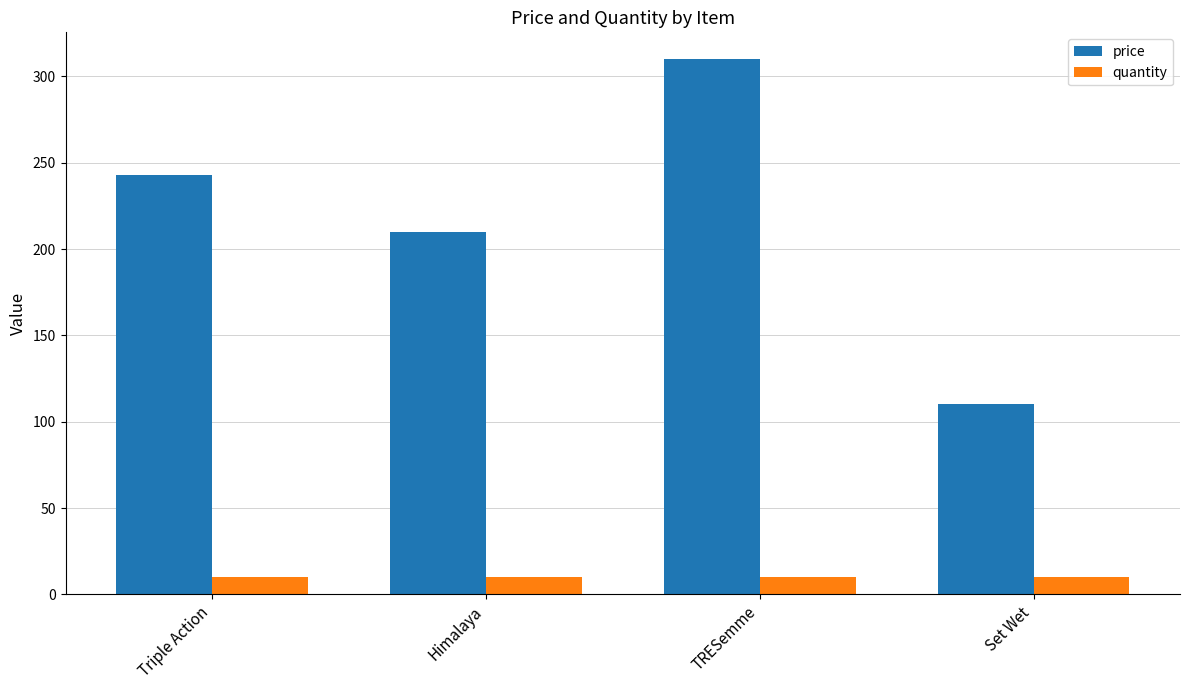

What is the value of the price bar at the 1st from the left?

243